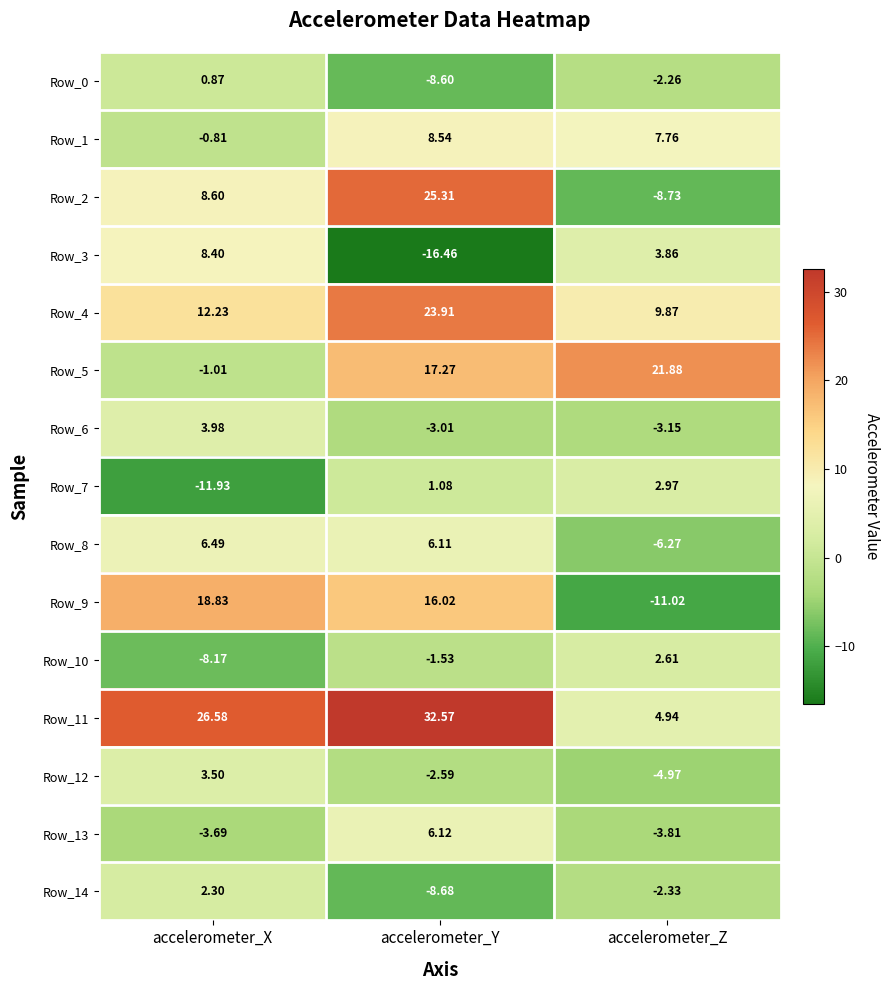

Rank the categories by Row_2 value from lowest to highest.

accelerometer_Z, accelerometer_X, accelerometer_Y